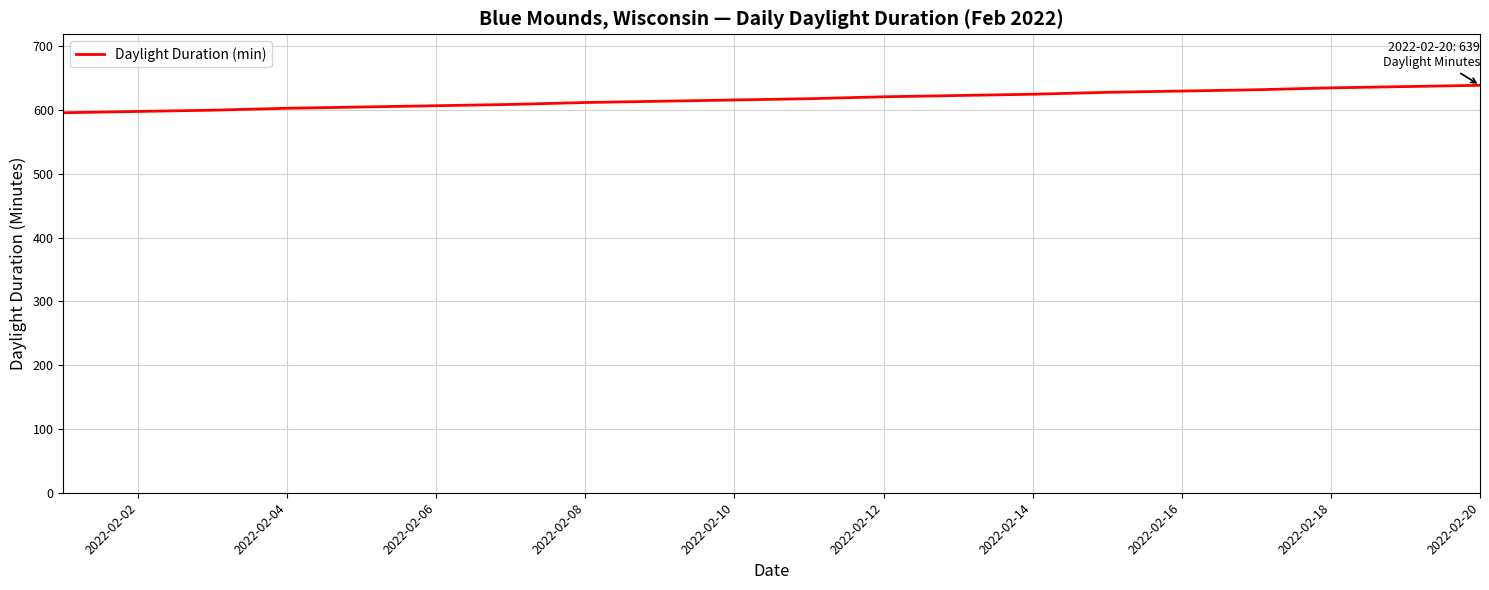

What is the difference between the maximum and minimum values?

43